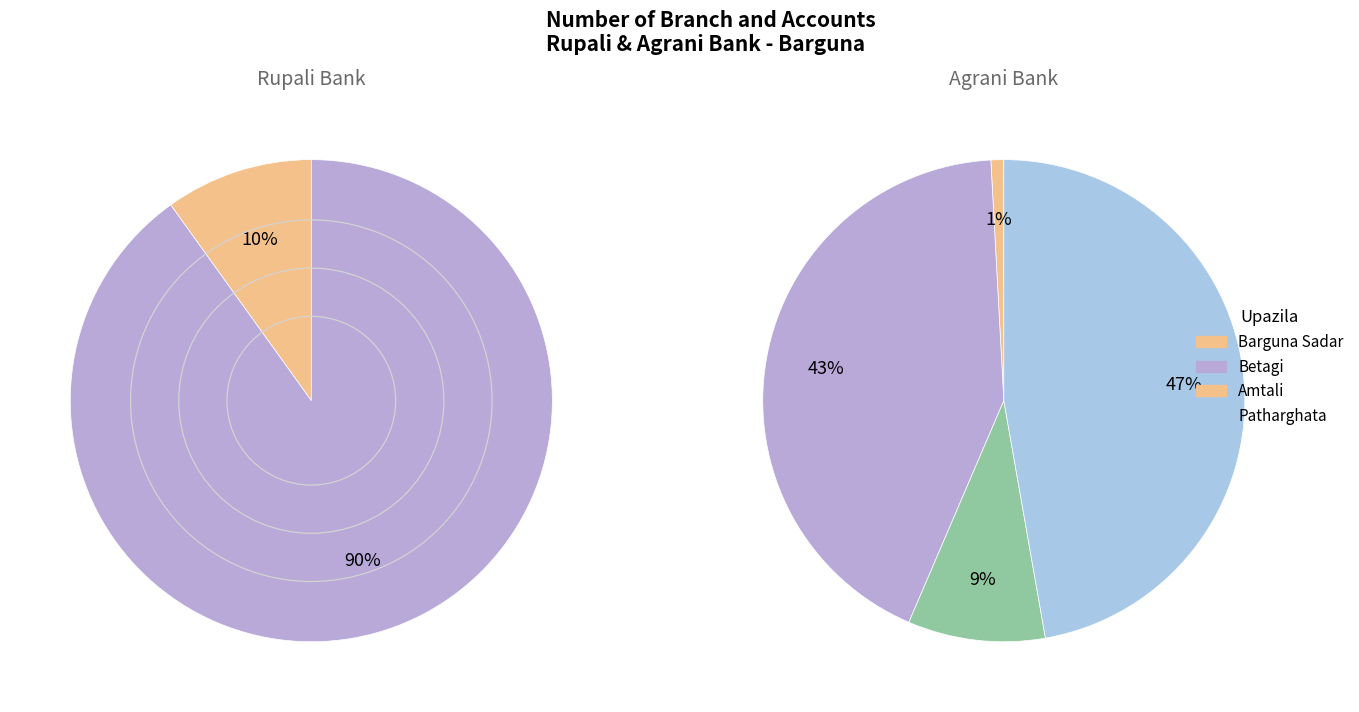

Which category has the smallest portion of the pie?

Amtali